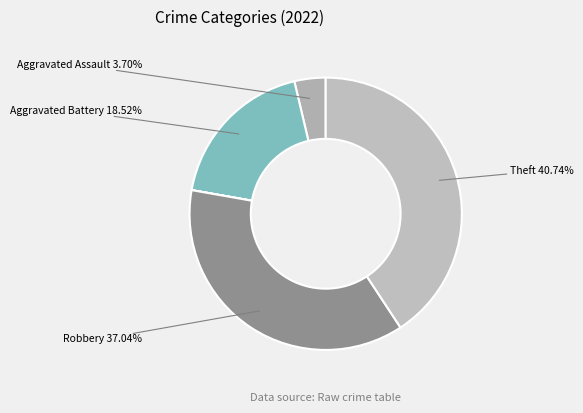

How many slices are in this pie chart?

7